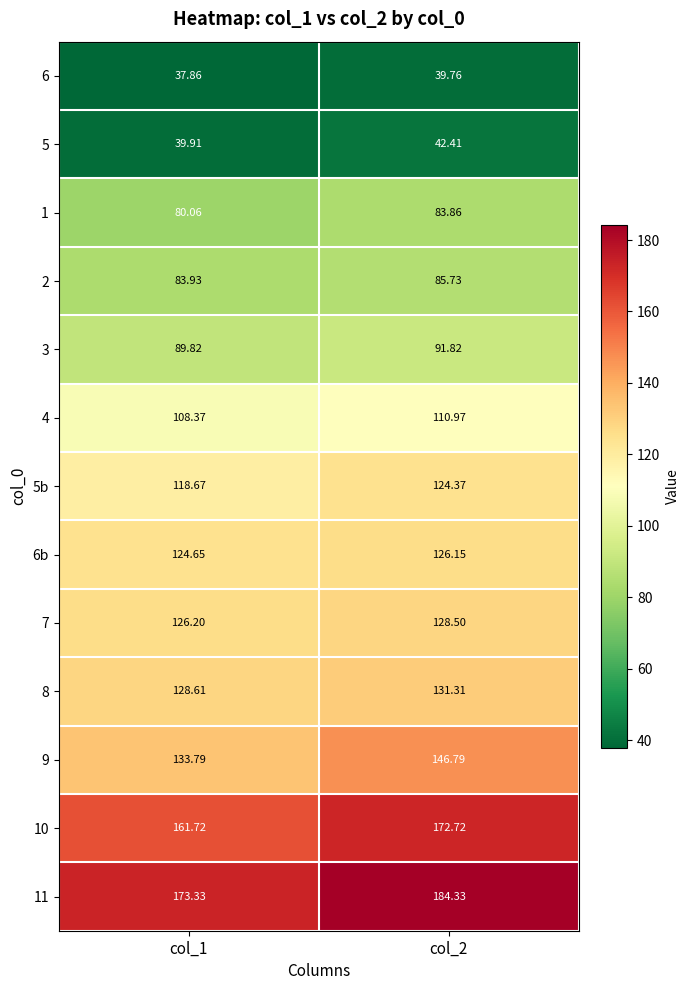

Is the value of 4 at col_2 greater than the value of 10 at col_1?

No